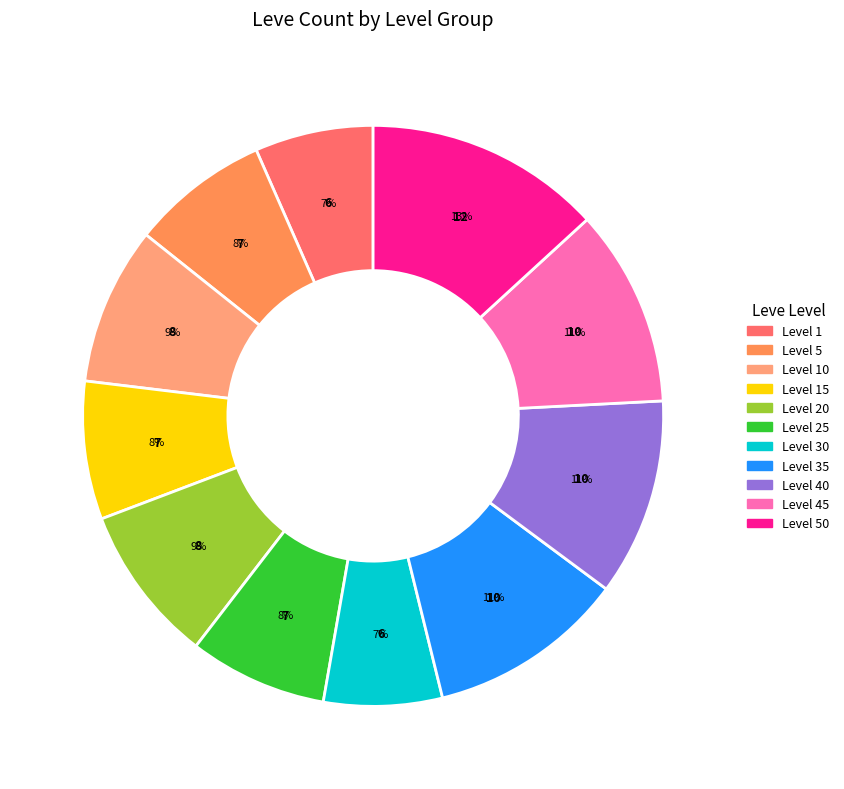

Is there any slice that represents more than half of the pie?

No